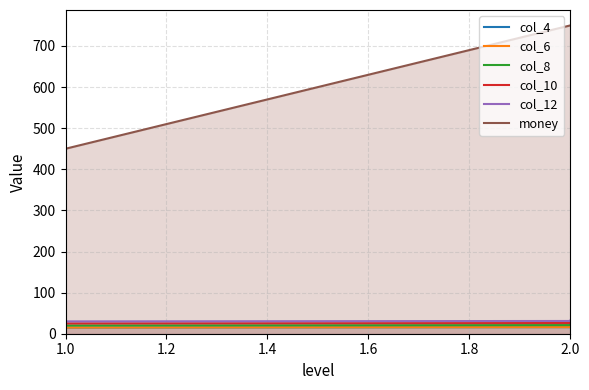

What is the average value of the col_6 series?

16